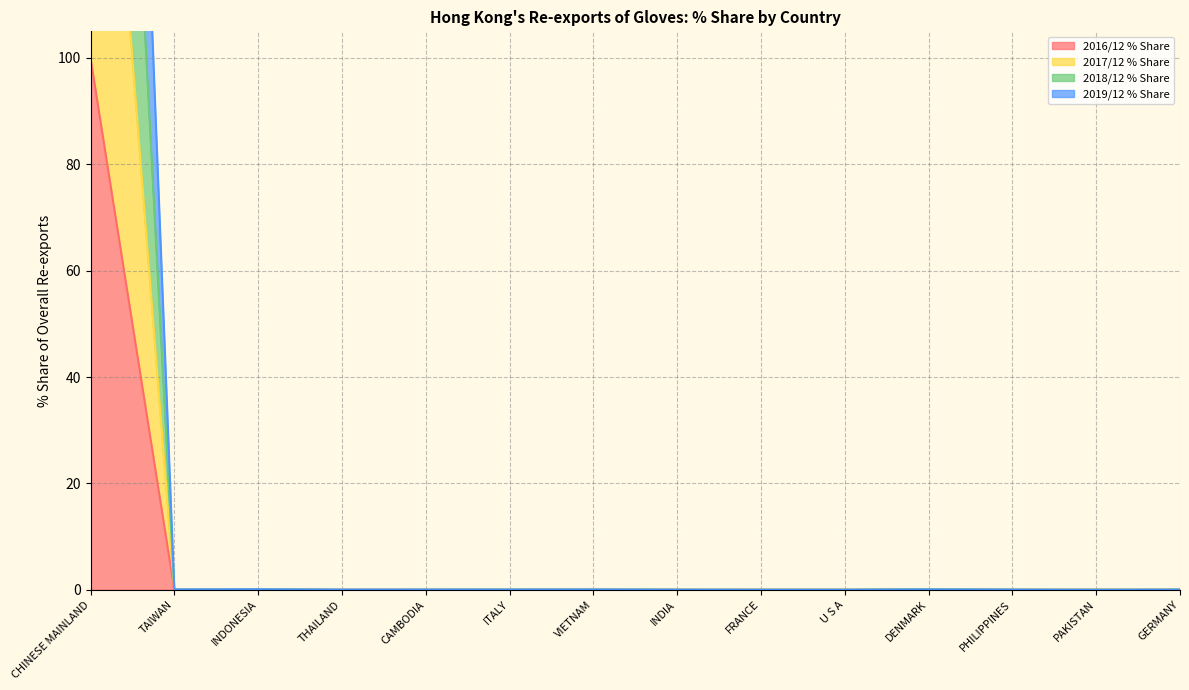

What is the label of the 12th point from the left?

PHILIPPINES